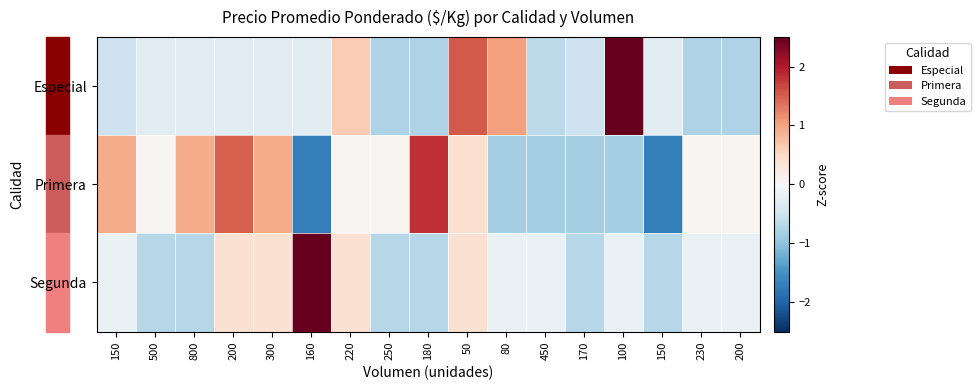

Between 150 and 80, which series saw the biggest shift?

Primera